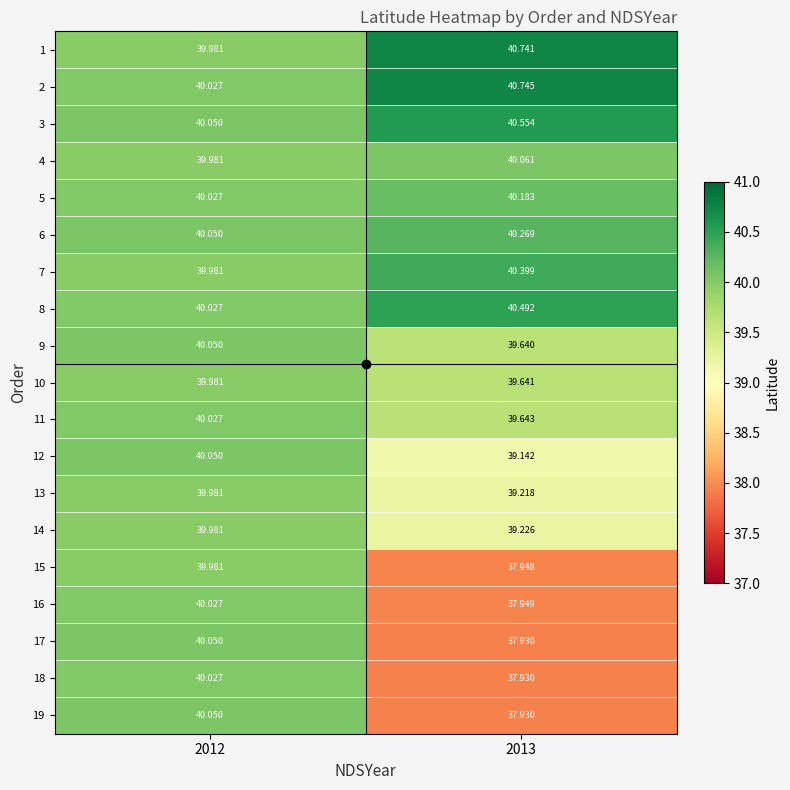

Is the value of 9 at 2013 greater than the value of 6 at 2012?

No